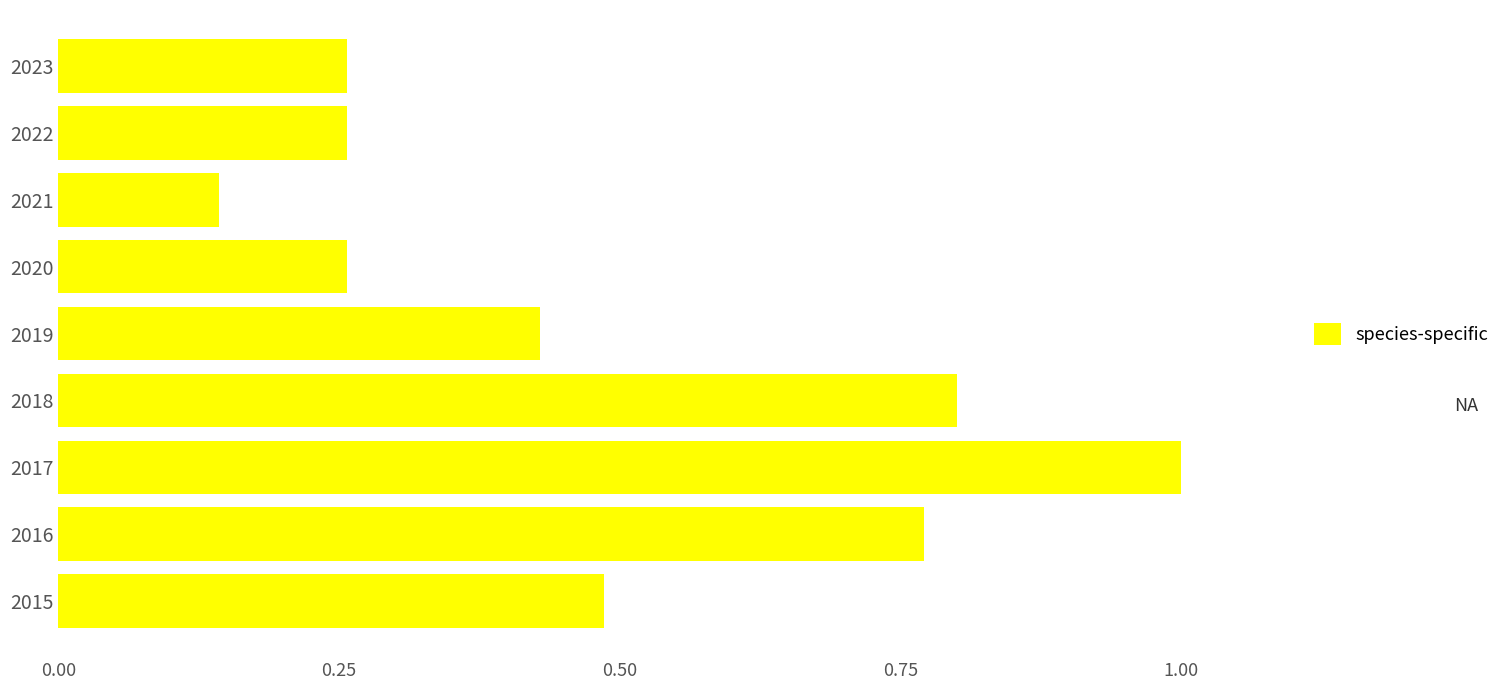

The chart shows a value of 1.0 at 2017. True or false?

True